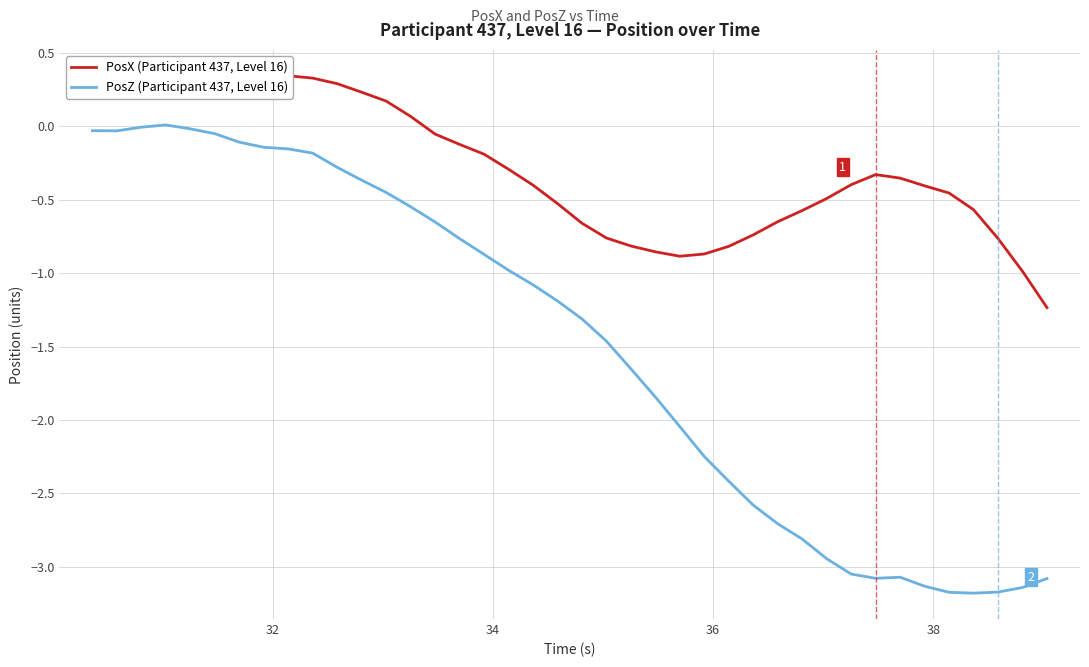

What is the sum of all PosX (Participant 437, Level 16) values?

-11.7